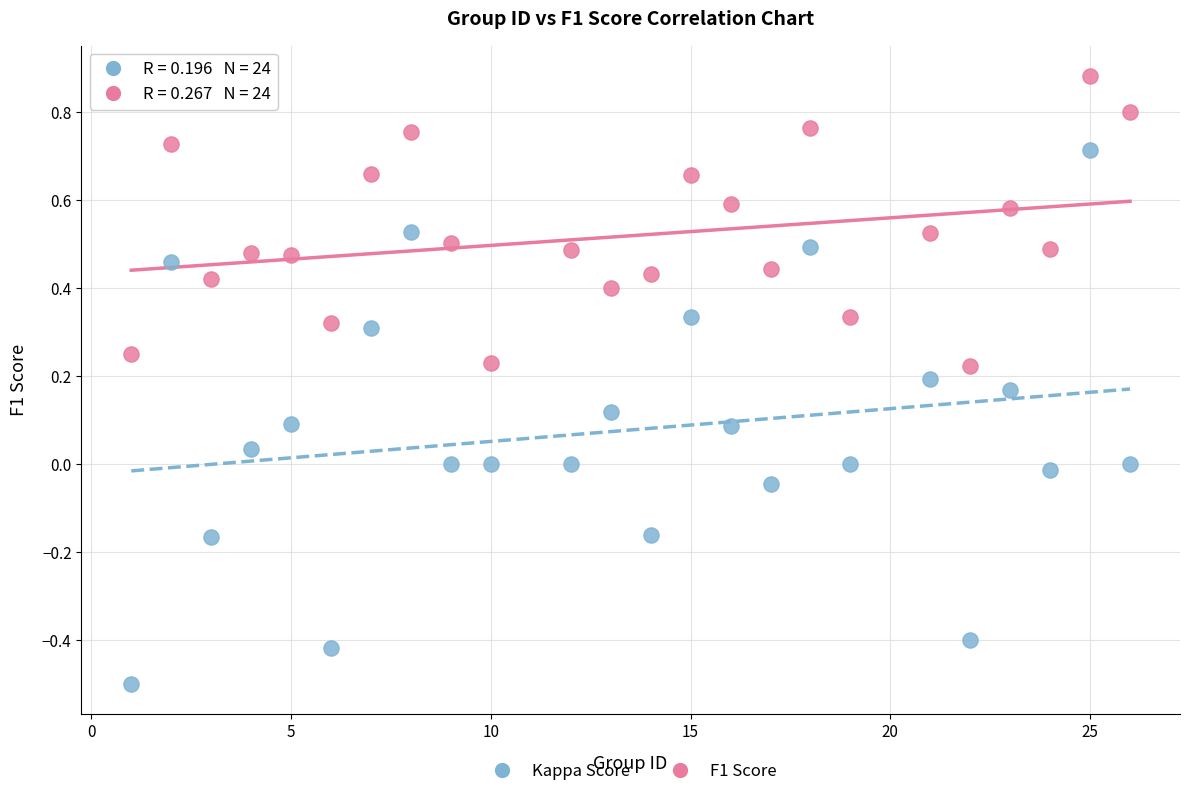

What are all the series names shown in the legend?

Kappa Score, F1 Score